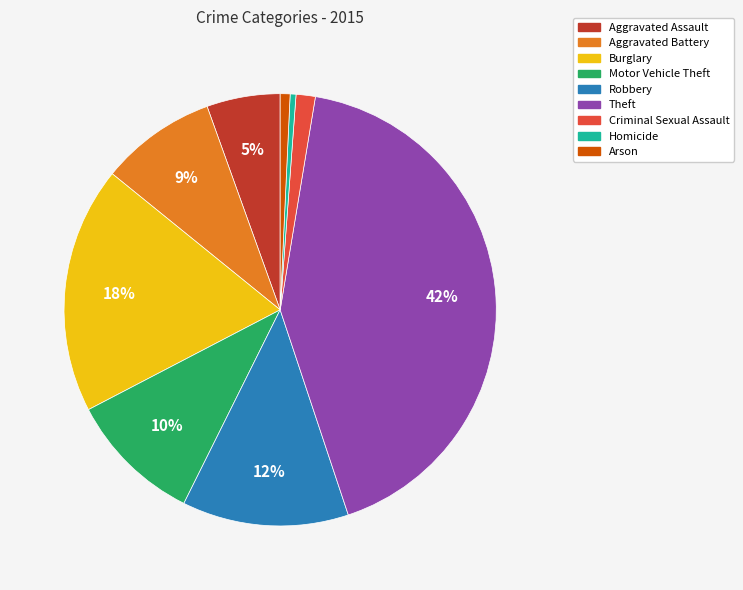

Which slice is the largest?

Theft